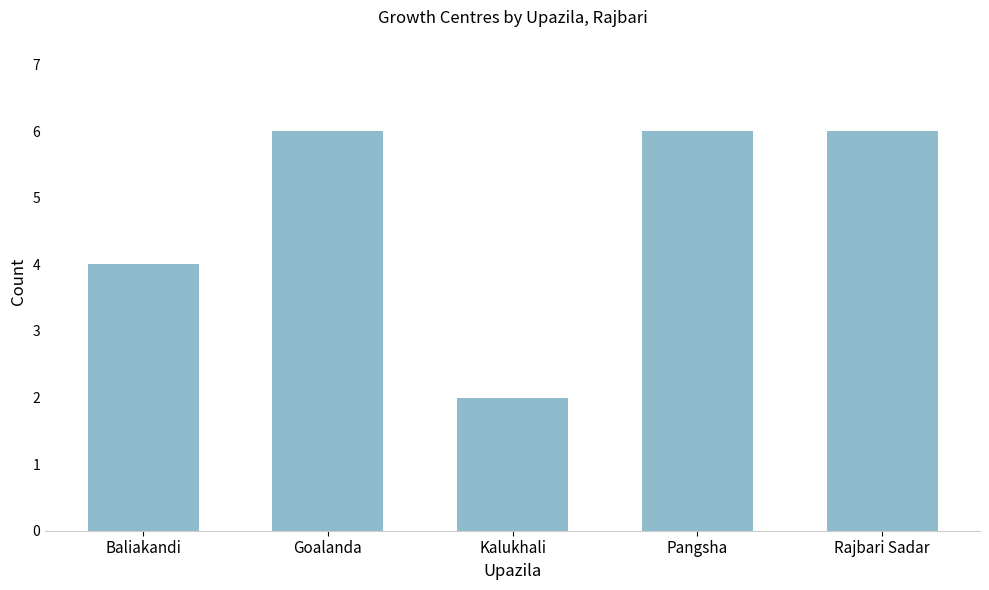

Which has a higher value, Goalanda or Kalukhali?

Goalanda